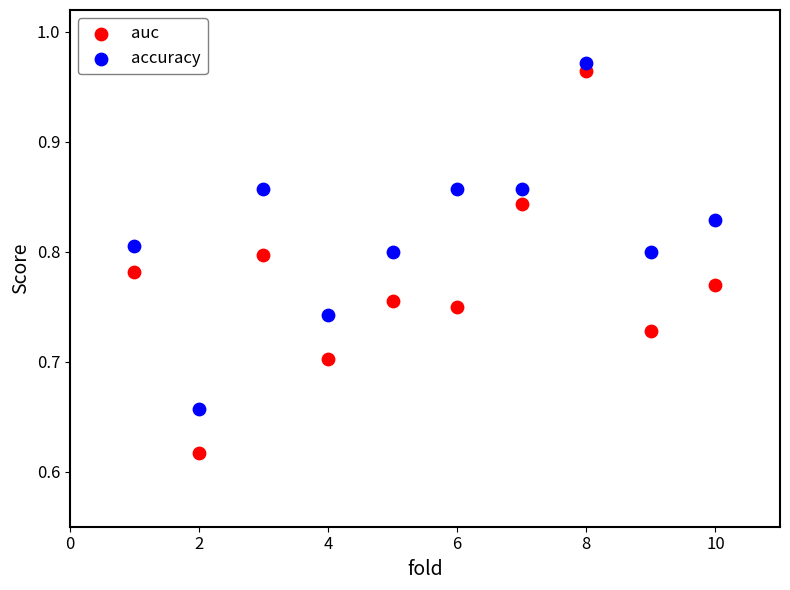

Across all data points, what is the range of Y values (max minus min)?

0.4